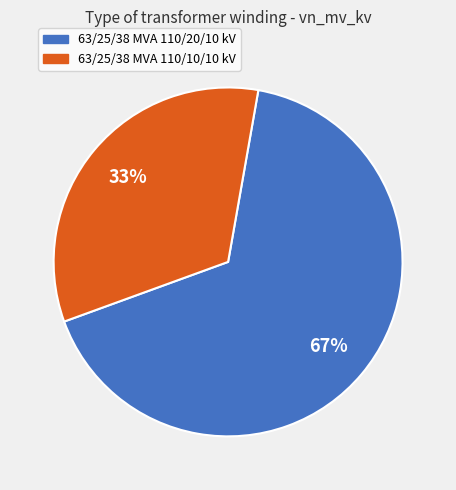

What percentage is the 63/25/38 MVA 110/10/10 kV slice, to the nearest percent?

33%